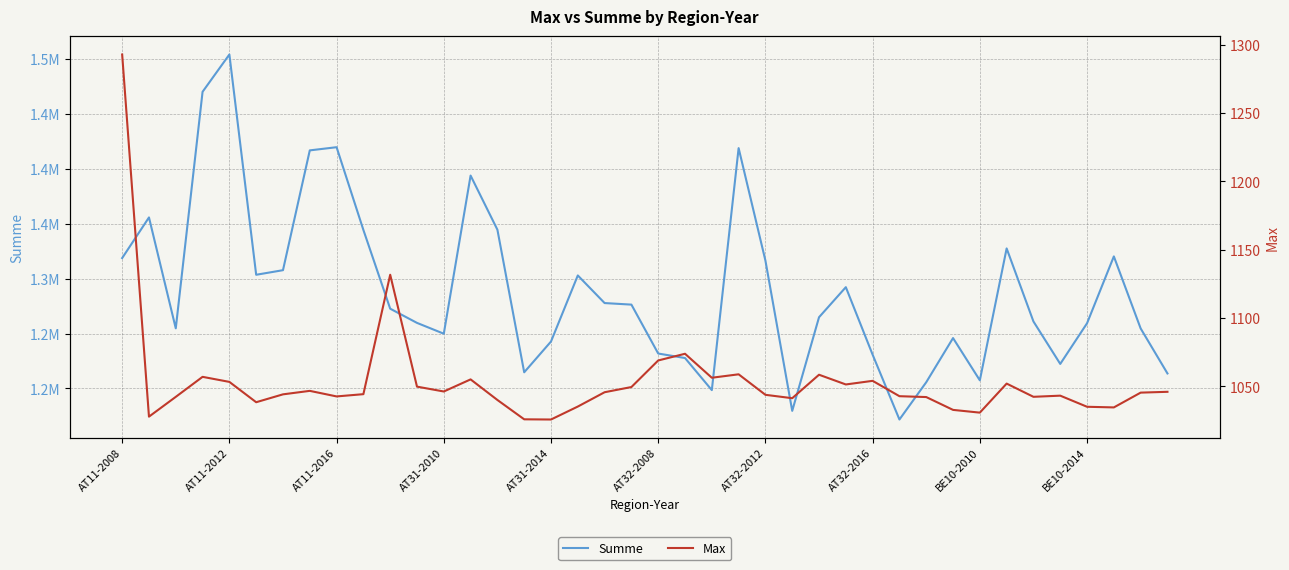

At which label is Summe closest to 1337985?

BE10-2014